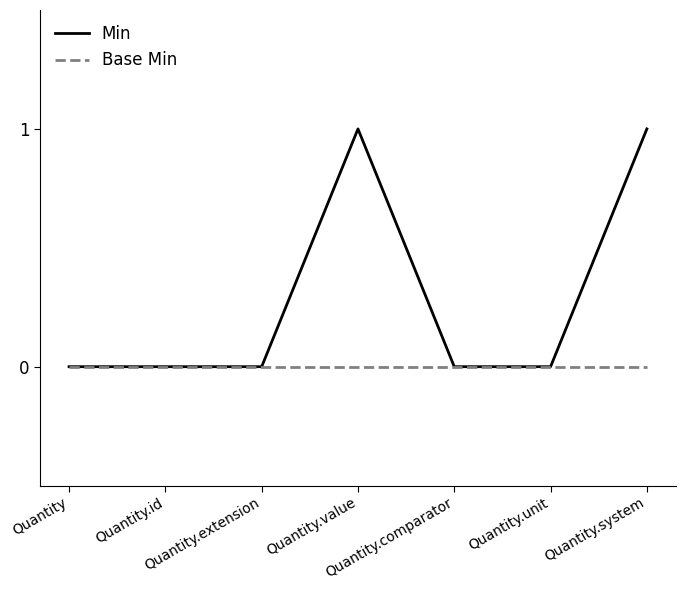

What is the difference between the second highest and second lowest values in the Min series?

1